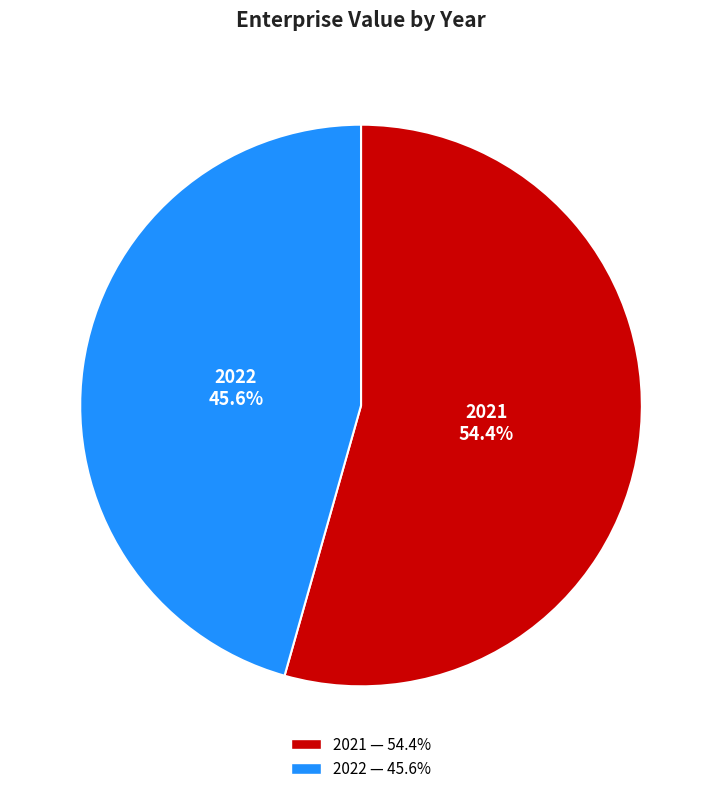

Rank the categories by value from highest to lowest.

2021, 2022